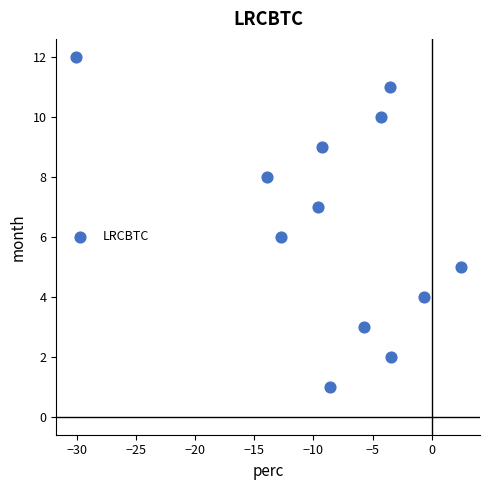

What is the range of Y values (max minus min)?

11